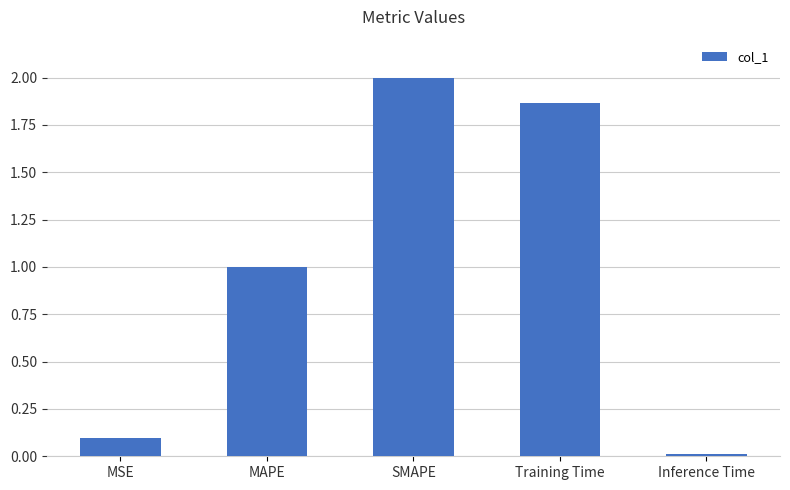

What is the label of the 3rd bar from the left?

SMAPE